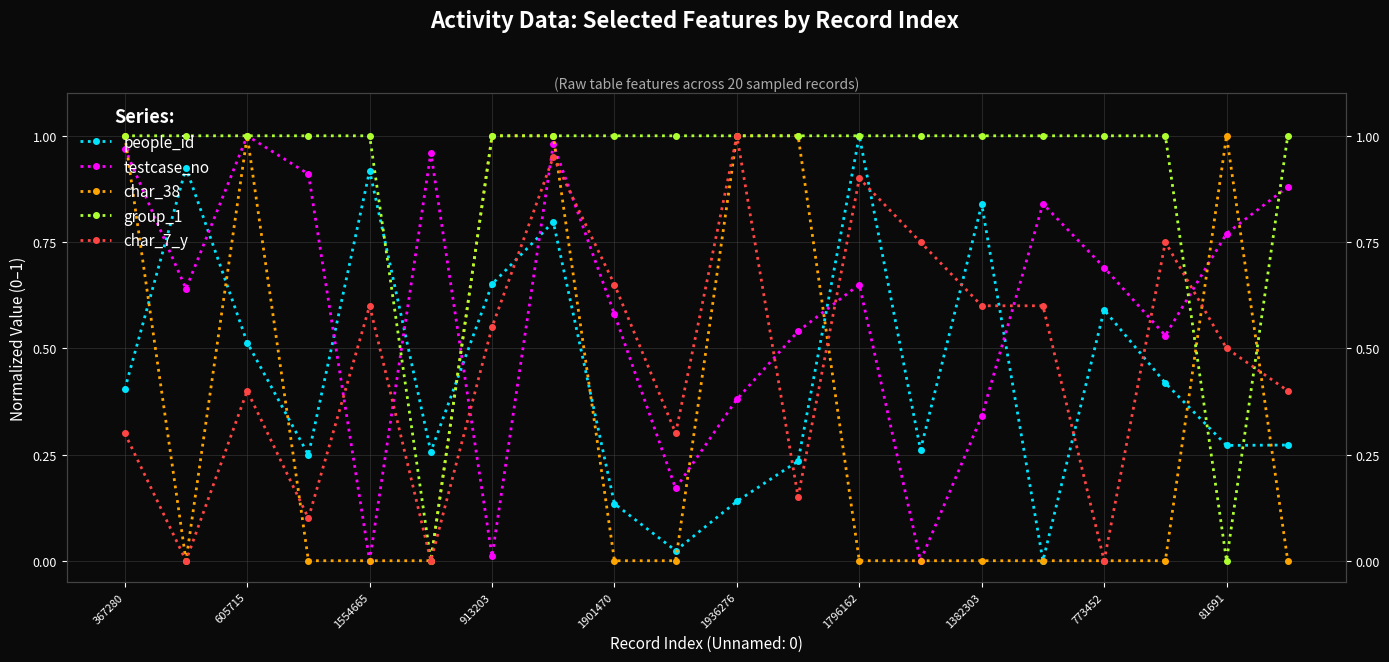

Does the chart display data point markers on the line(s)?

Yes